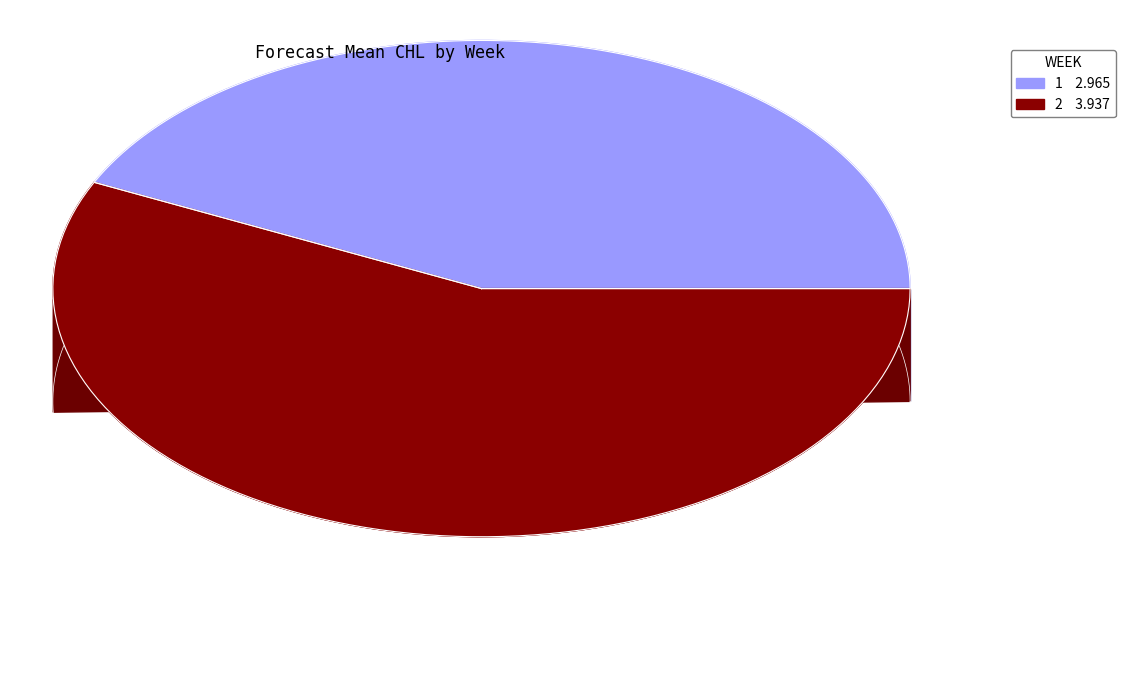

Count the number of slices in the pie.

2